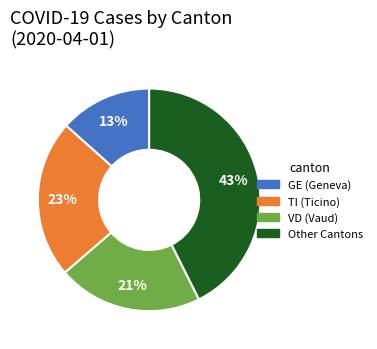

Is there any slice that represents more than half of the pie?

No